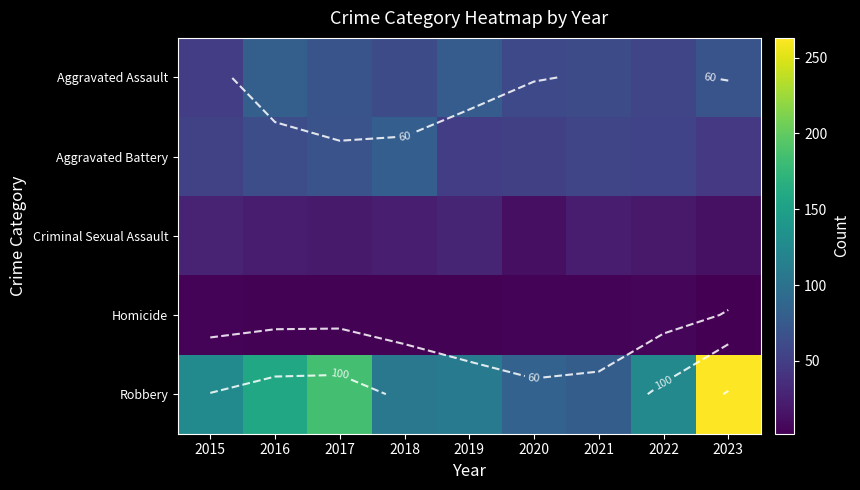

The value of Homicide at 2018 is 4. True or false?

True